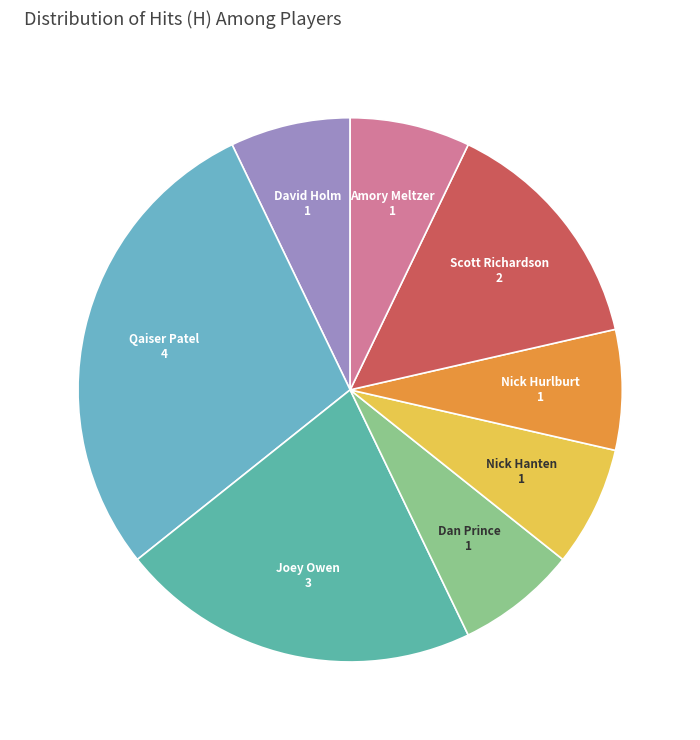

What is the largest slice in the pie chart?

Qaiser Patel